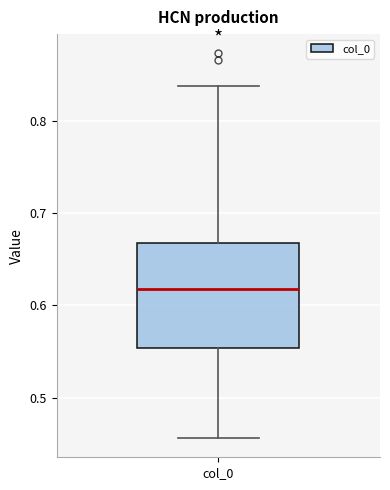

Read this box plot against the y-axis: the position of the median line, the range covered by the box, and the ends of both whiskers. The values are not printed on the chart, so give them approximately, as read against the axis.

median 0.62, box 0.55 to 0.67, whiskers 0.46 to 0.84